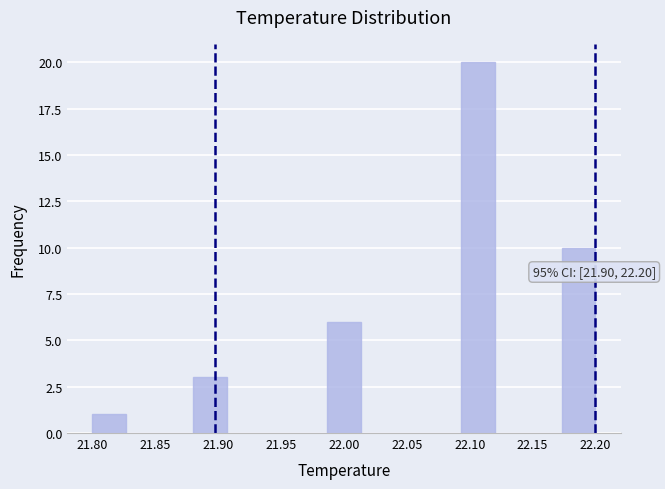

Over which range of the x-axis is the bar tallest?

22.095 to 22.120